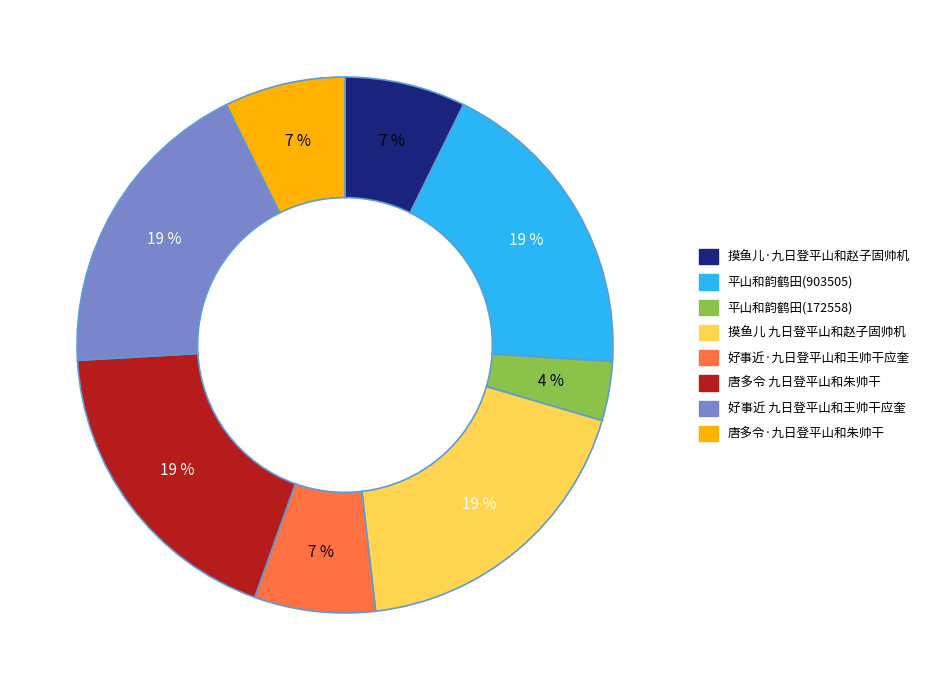

Is it true that 摸鱼儿·九日登平山和赵子固帅机 is 14% of the pie?

False